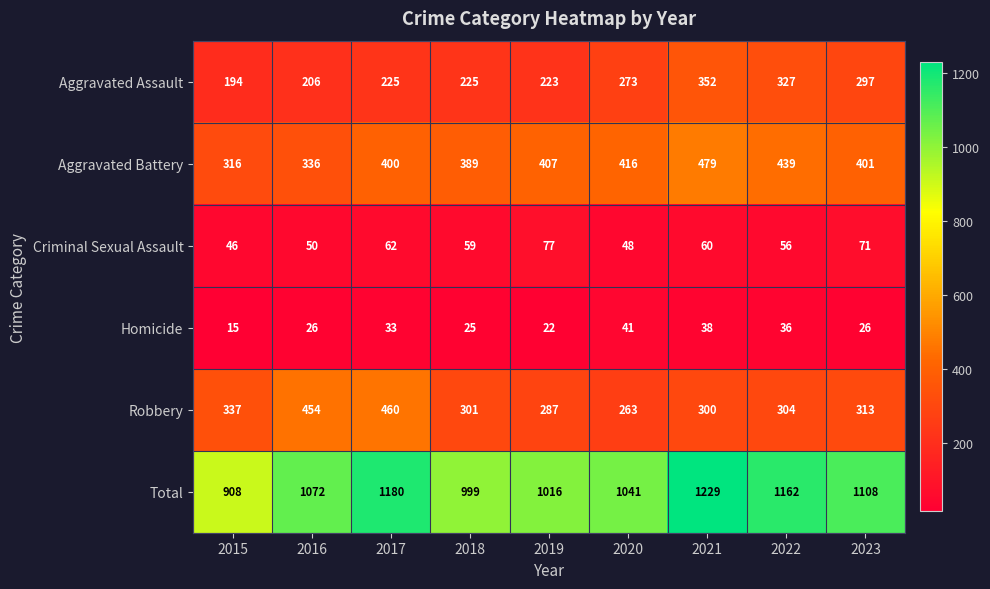

At how many categories does at least one series exceed 285?

9